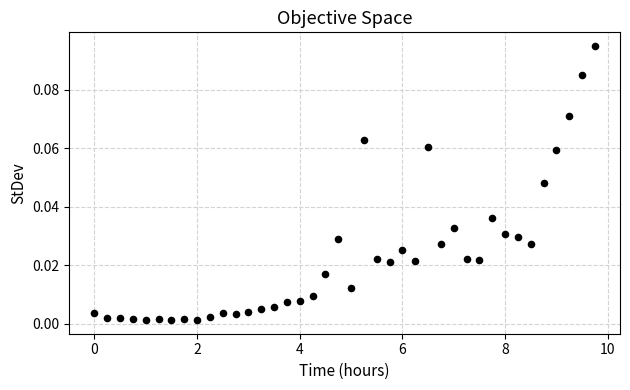

What is the range of X values (max minus min)?

9.8